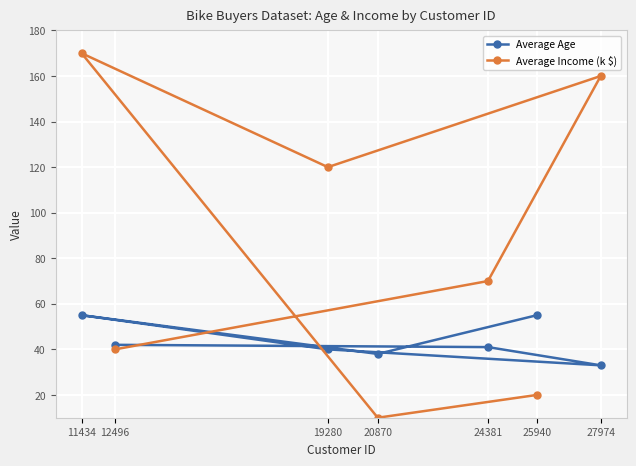

What are all the series names shown in the legend?

Average Age, Average Income (k $)